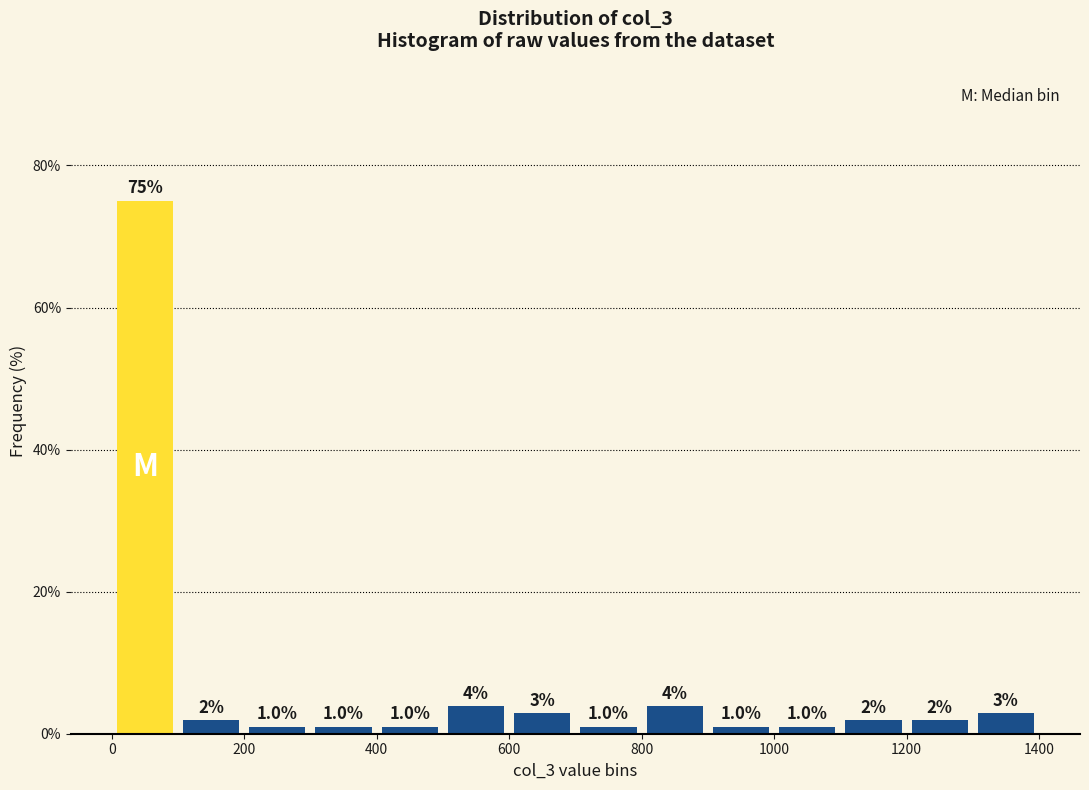

Over which range of the x-axis is the bar tallest?

0 to 100